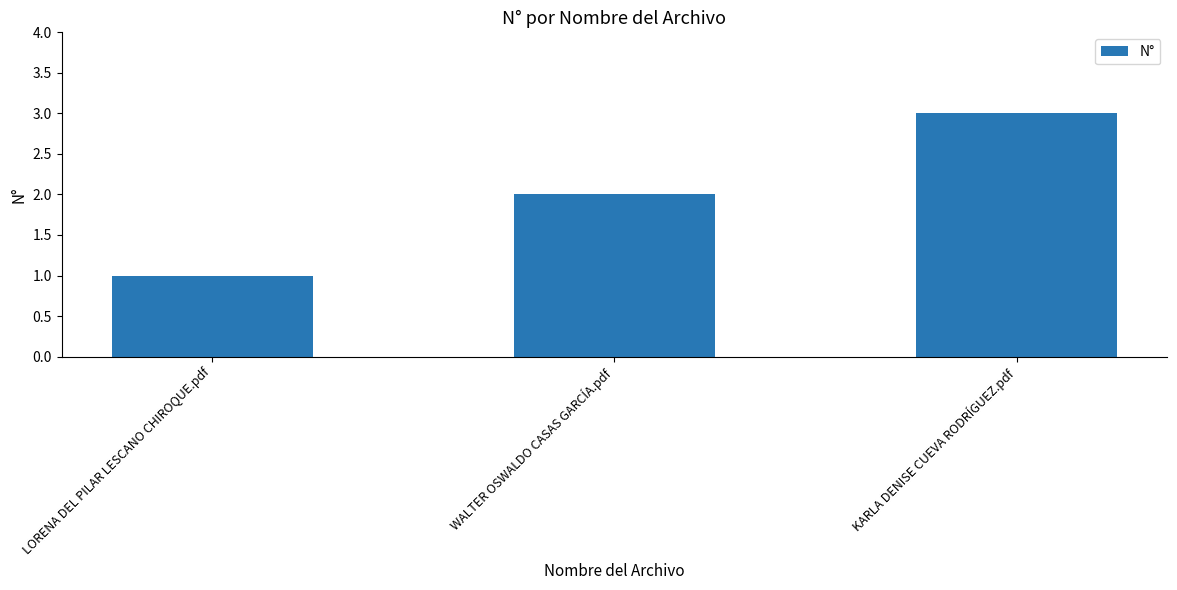

Are the bars horizontal?

No